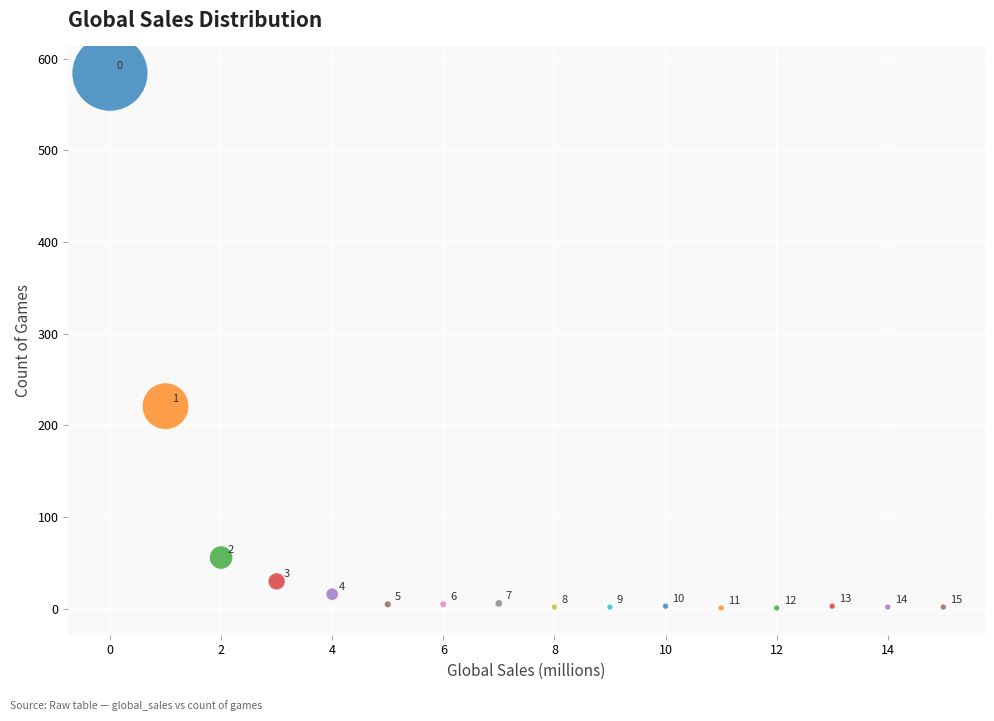

What Y value in the scatter plot is closest to 292?

221